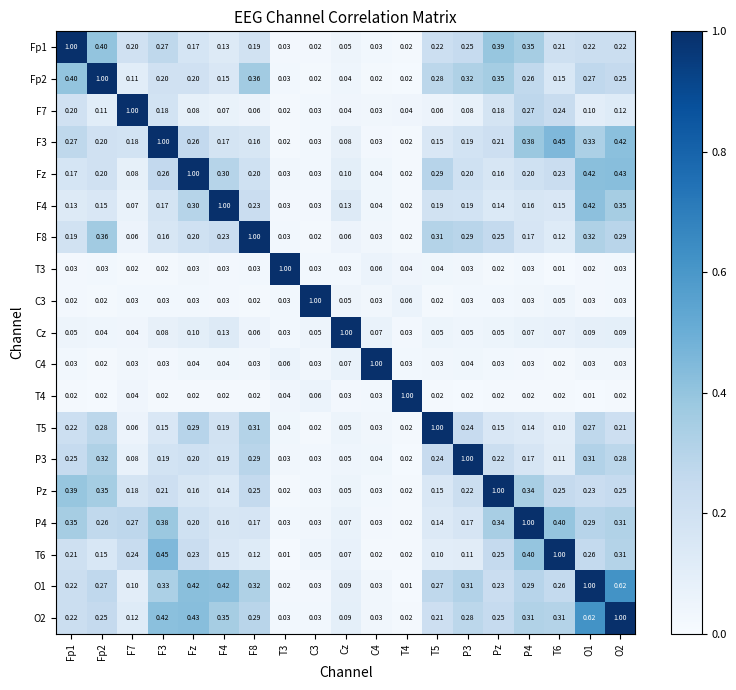

Is the value of F3 at C4 greater than the value of T5 at T6?

No